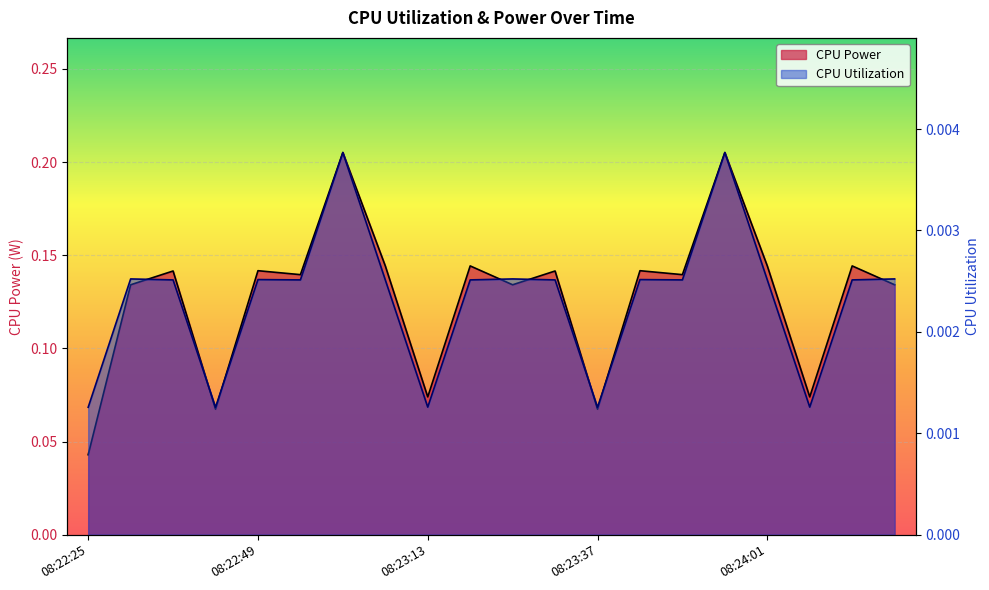

What is the value of the CPU Power point at the 7th from the left?

0.2